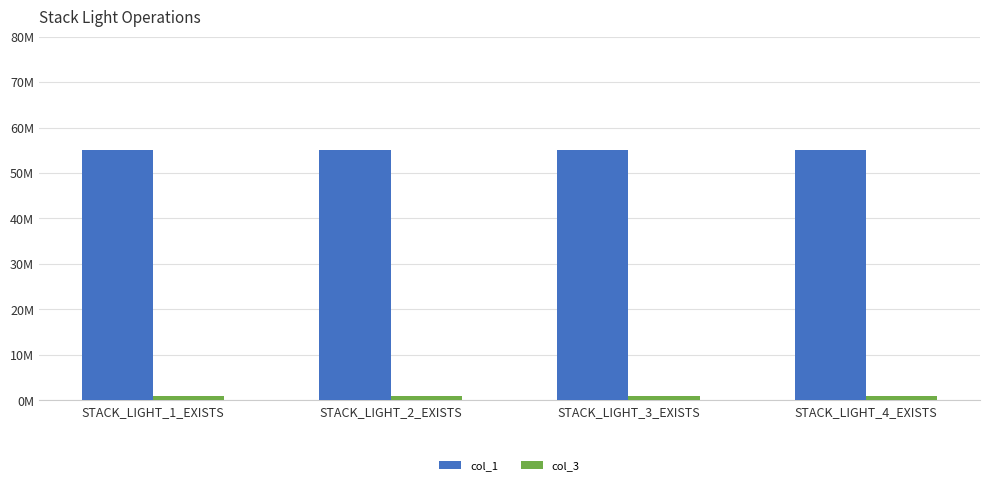

The value of col_1 at STACK_LIGHT_1_EXISTS is 55. True or false?

True